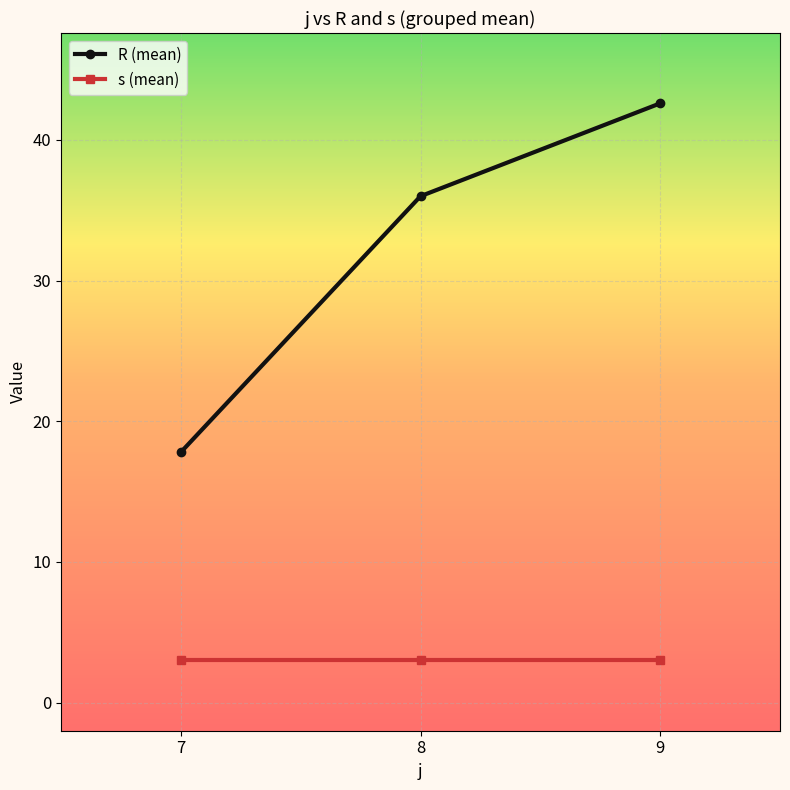

How many lines are shown in the chart?

2